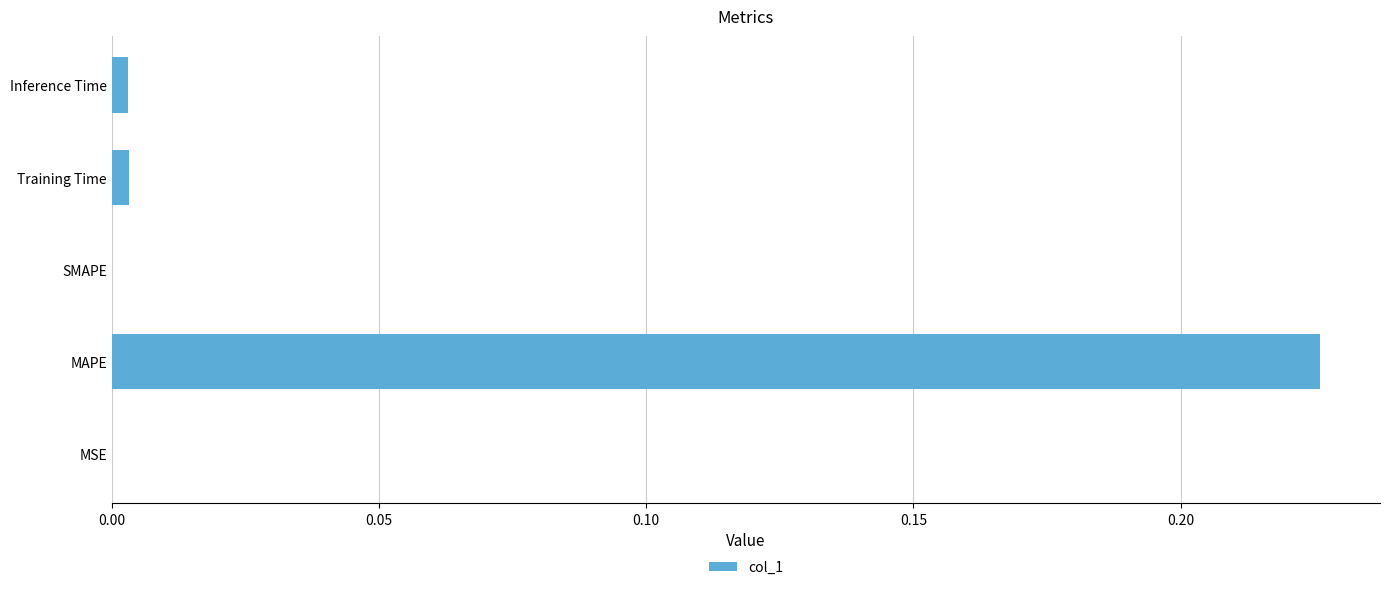

True or false: the data shows 0.0 at SMAPE.

True